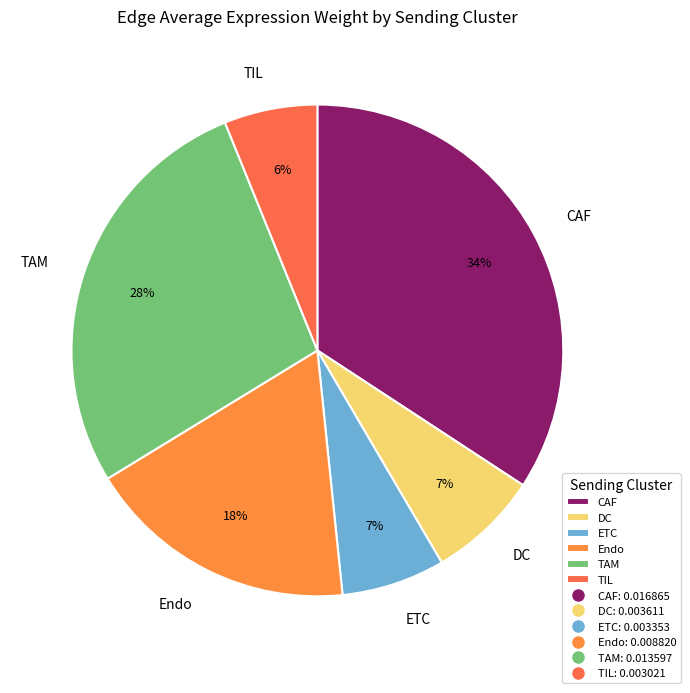

Is TIL the majority of the pie?

No